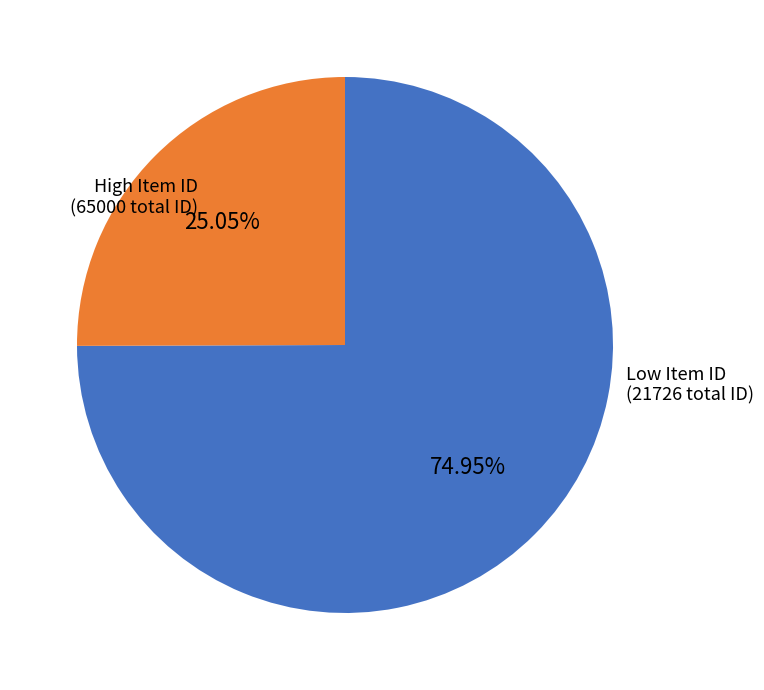

Does any single category account for the majority?

Yes